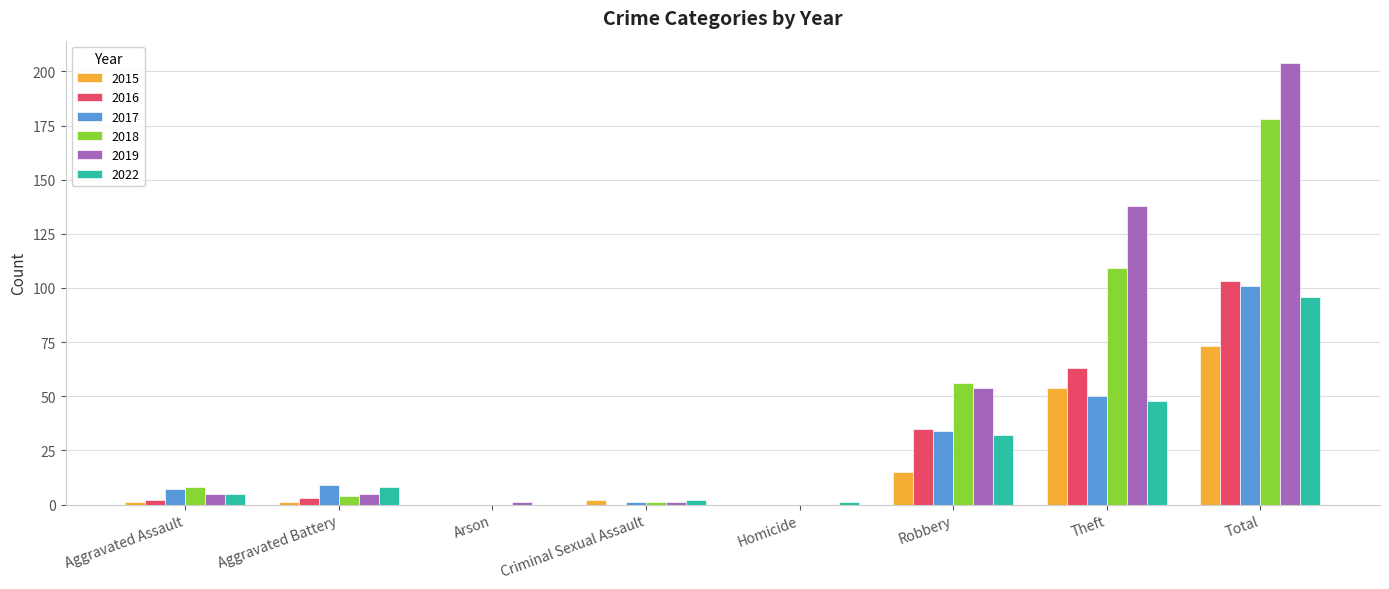

What is the sum of all 2016 values?

206